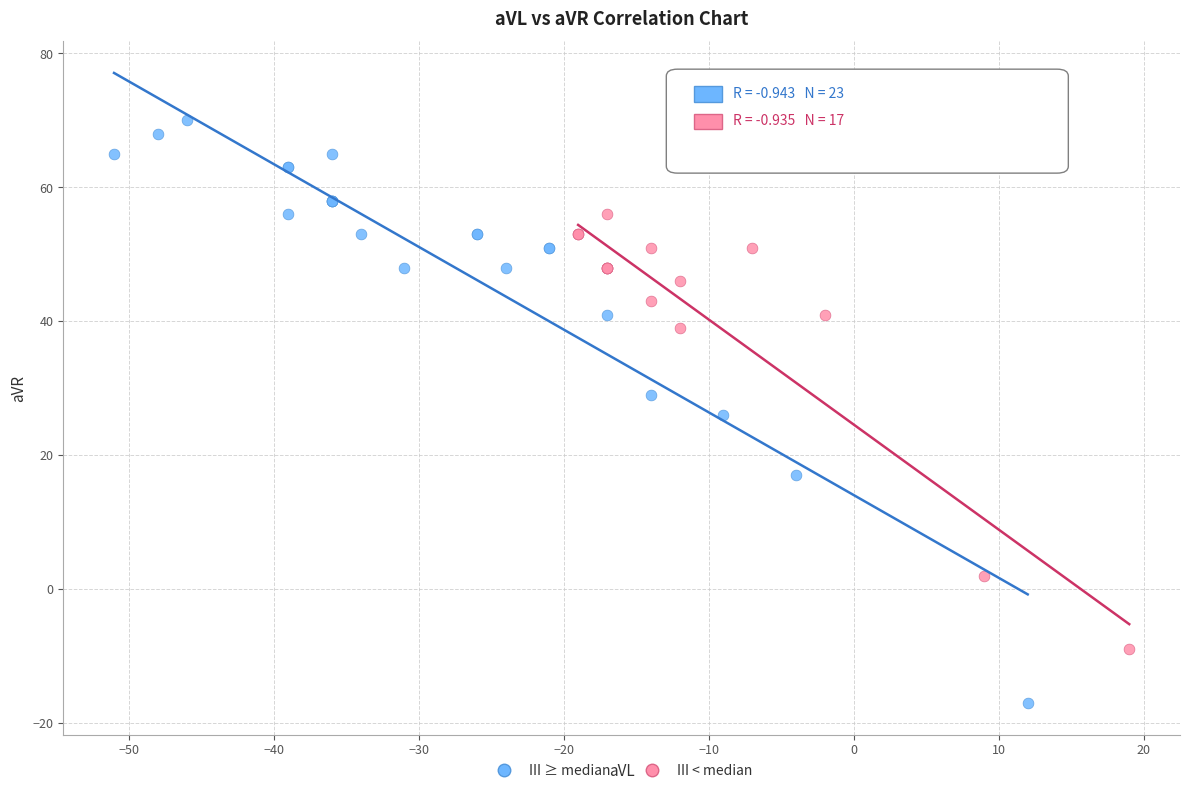

Which series has the largest Y range (max minus min)?

III ≥ median